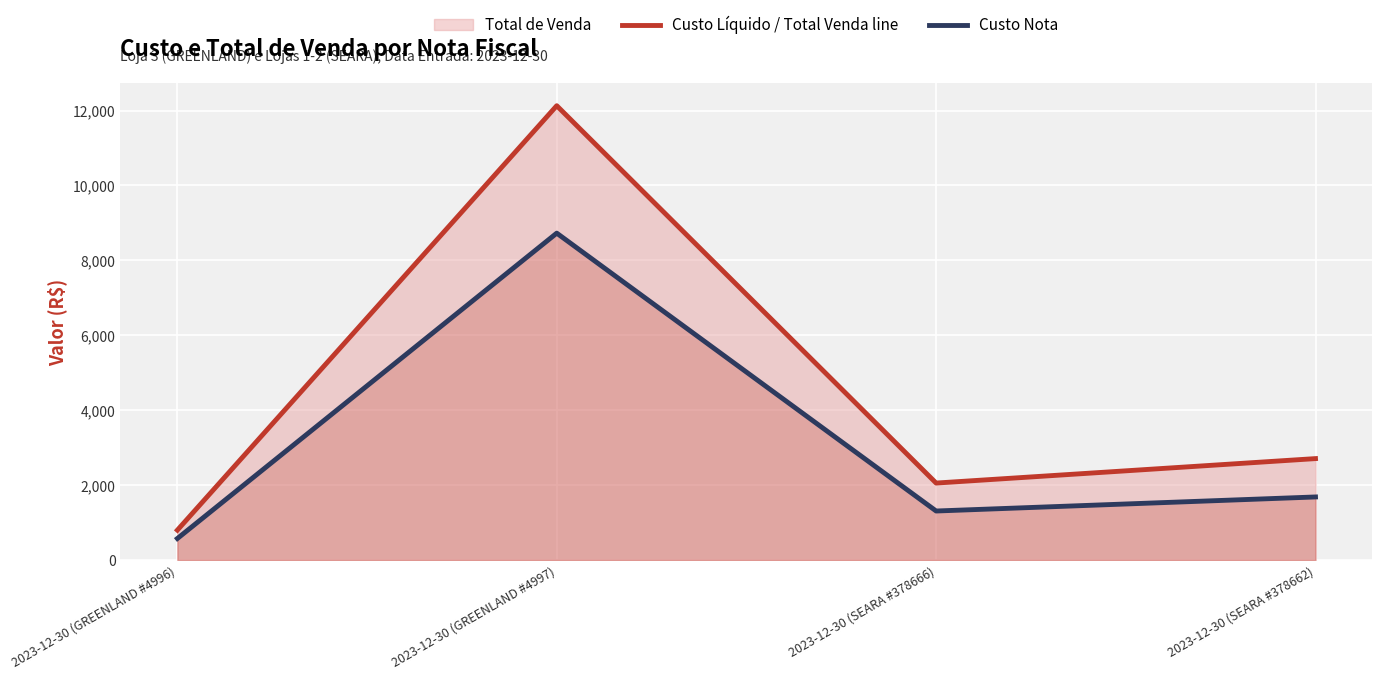

Rank the series by their maximum value, from highest to lowest.

Custo Líquido / Total Venda line, Custo Nota